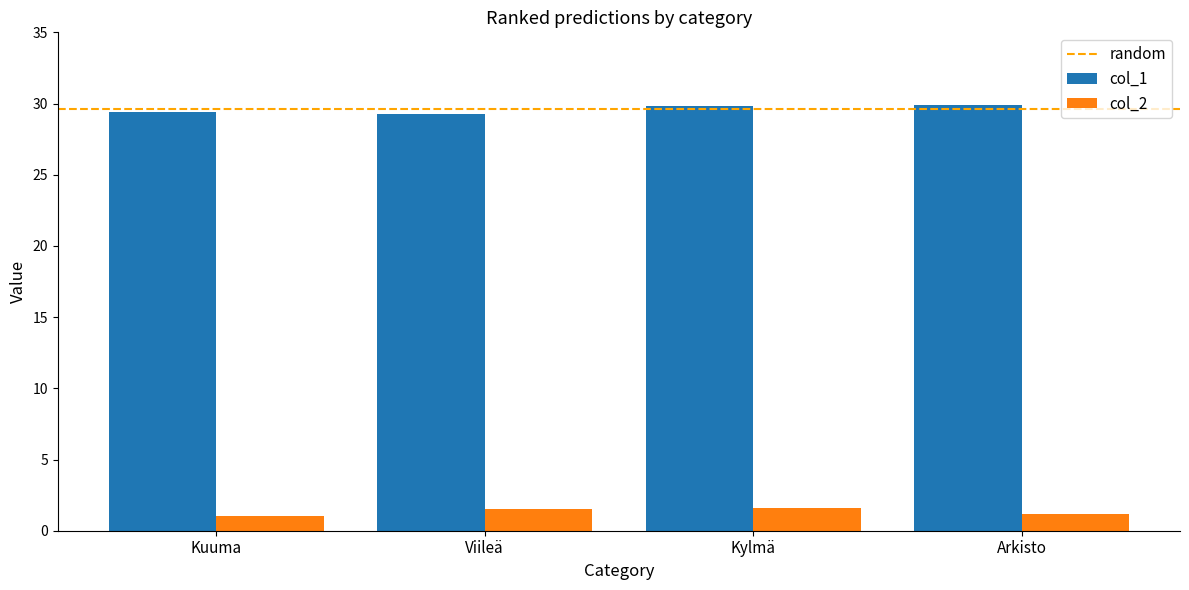

What is the difference between the highest and lowest values at Kuuma?

28.4